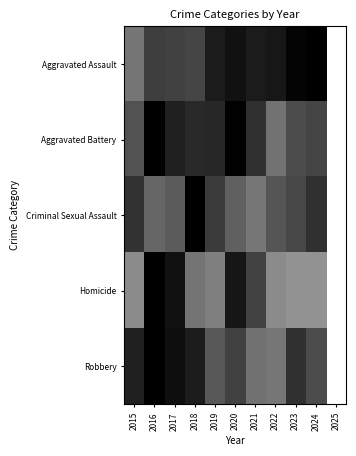

Between 2015 and 2023, which series saw the biggest shift?

Aggravated Assault